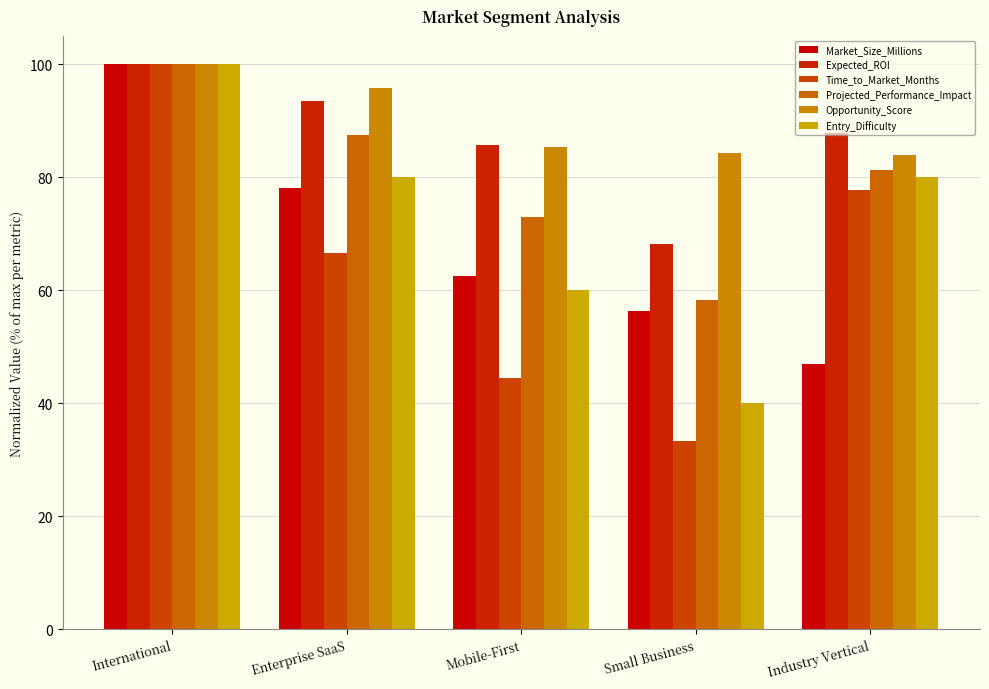

Which series has the largest range (max minus min)?

Time_to_Market_Months